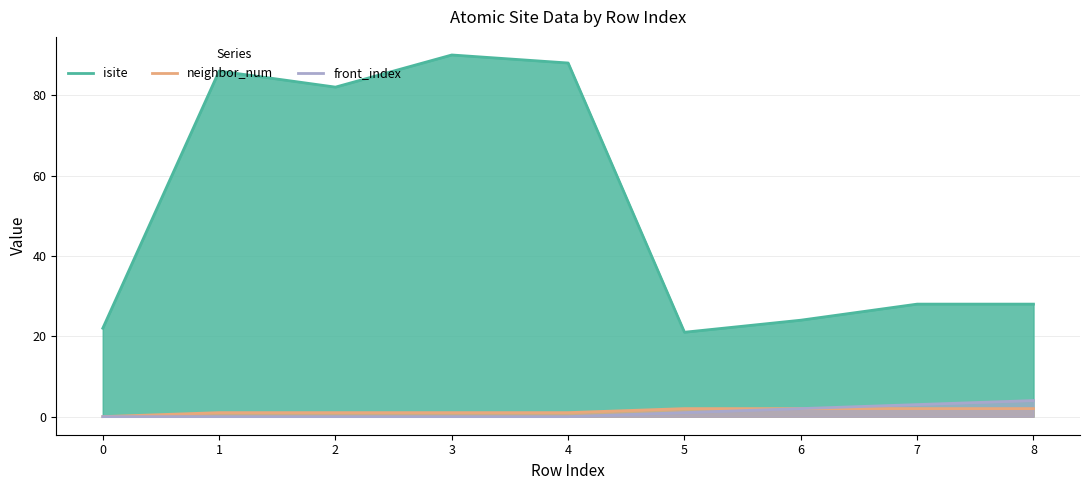

True or false: front_index and neighbor_num intersect in this chart.

False